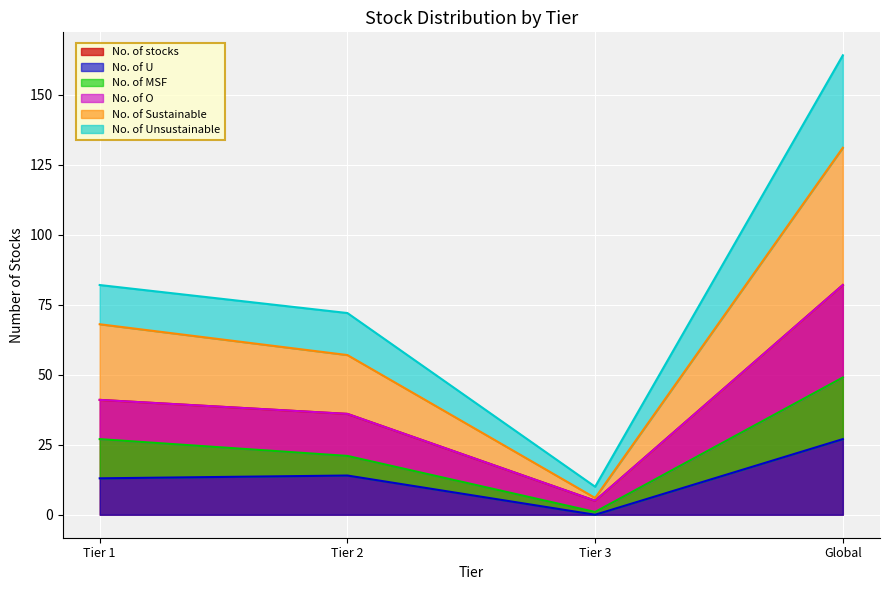

Reading left to right, transcribe all the data shown in this chart.

No. of stocks: 41	36	5	82
No. of U: 13	14	0	27
No. of MSF: 27	21	1	49
No. of O: 41	36	5	82
No. of Sustainable: 68	57	6	131
No. of Unsustainable: 82	72	10	164